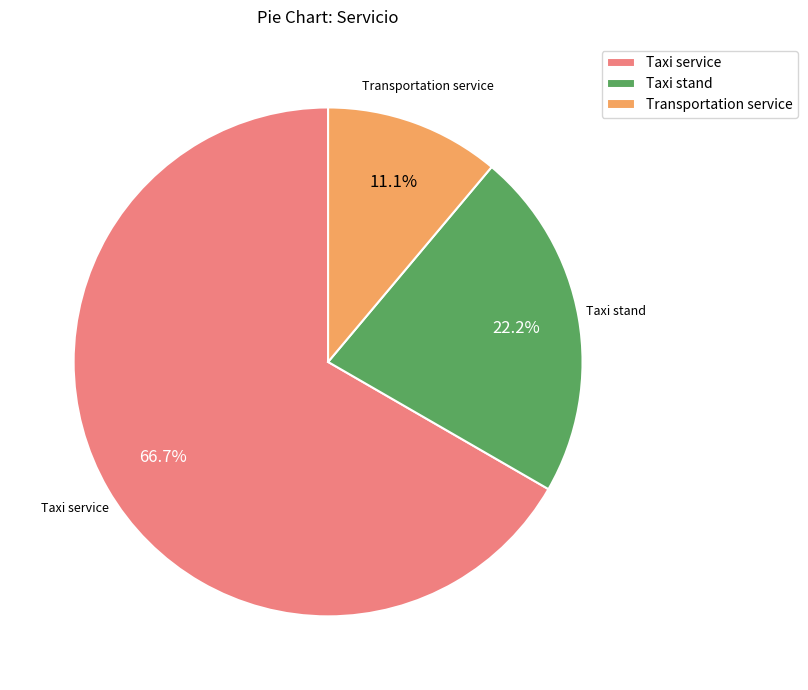

Does Taxi stand represent more than half of the total?

No